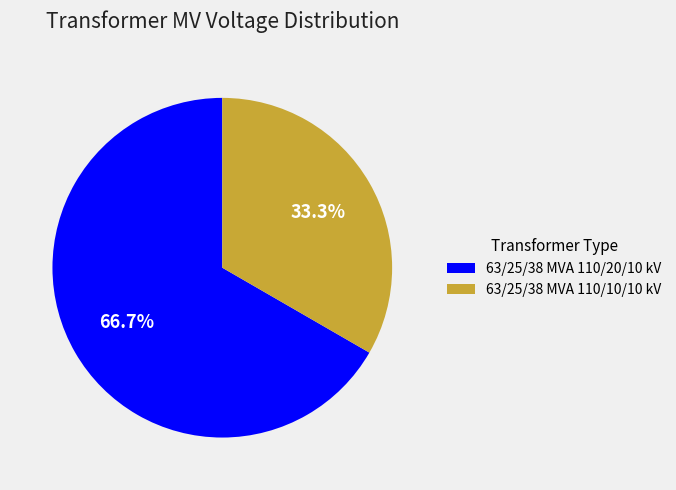

Count the number of slices in the pie.

2